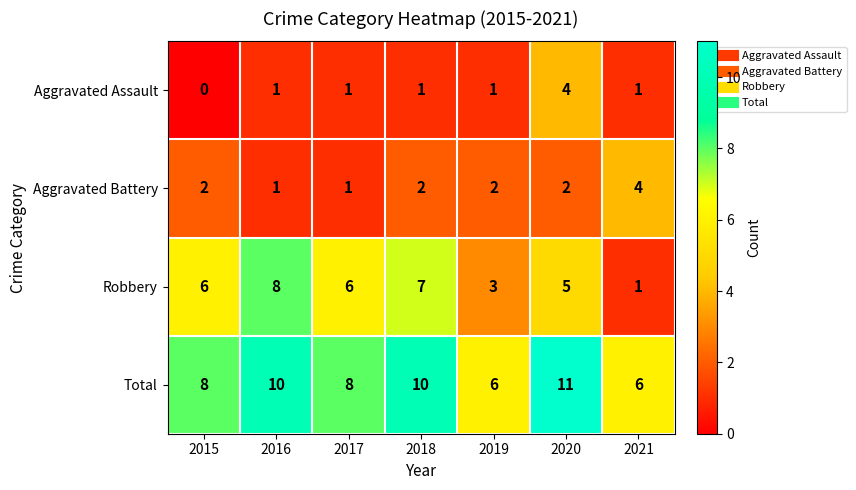

Reading left to right, what are all the values shown in this chart?

Aggravated Assault: 2015=0	2016=1	2017=1	2018=1	2019=1	2020=4	2021=1
Aggravated Battery: 2015=2	2016=1	2017=1	2018=2	2019=2	2020=2	2021=4
Robbery: 2015=6	2016=8	2017=6	2018=7	2019=3	2020=5	2021=1
Total: 2015=8	2016=10	2017=8	2018=10	2019=6	2020=11	2021=6